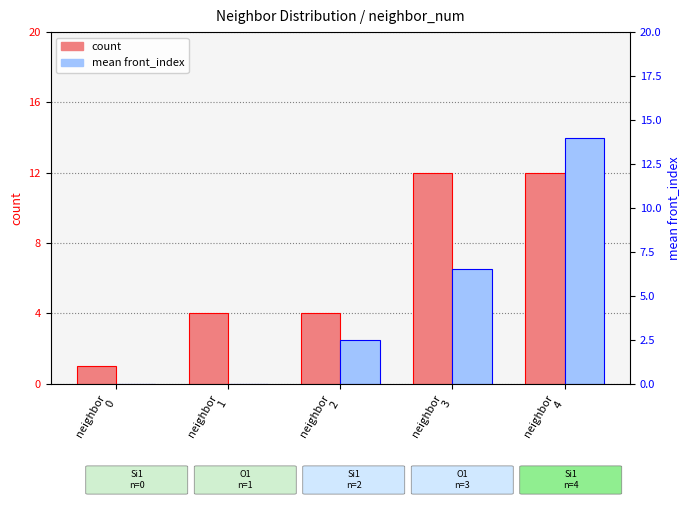

What is the highest value of the mean front_index series?

14.0